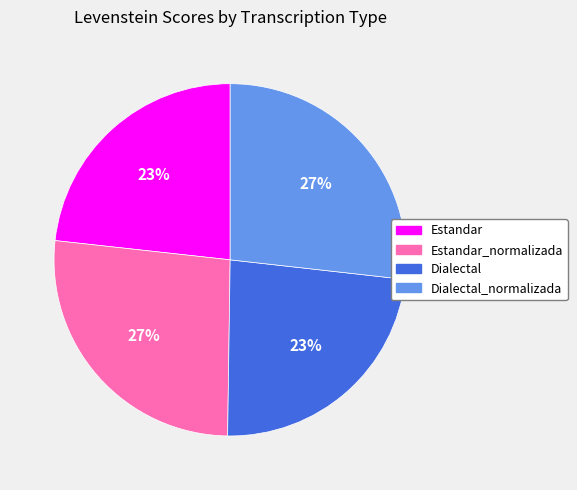

The Dialectal_normalizada slice represents 27% of the pie. True or false?

True